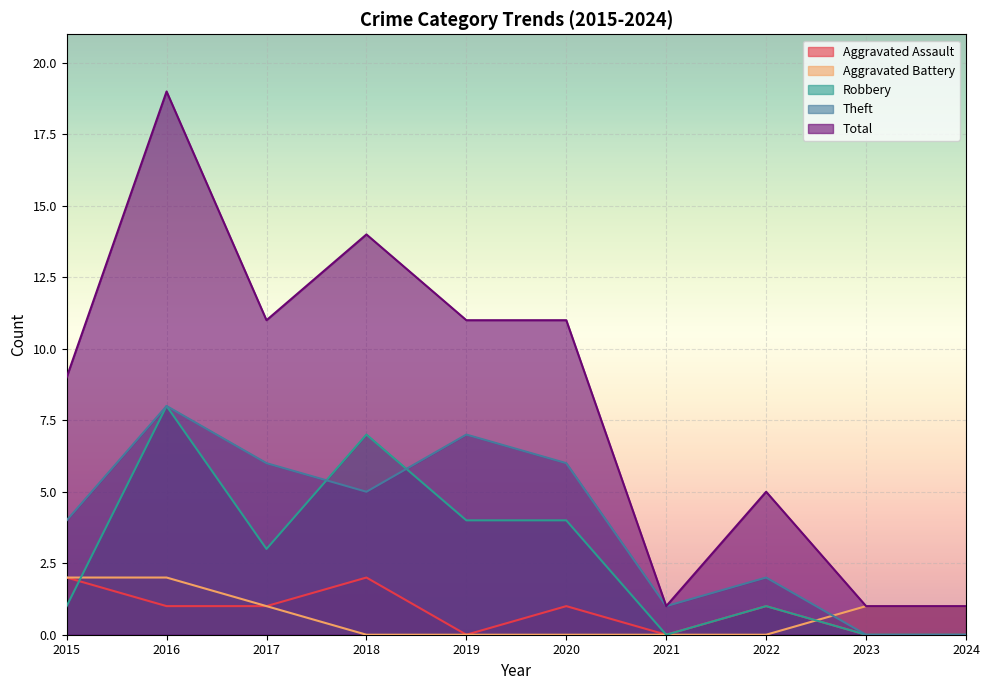

Between 2017 and 2023, which is larger?

2017